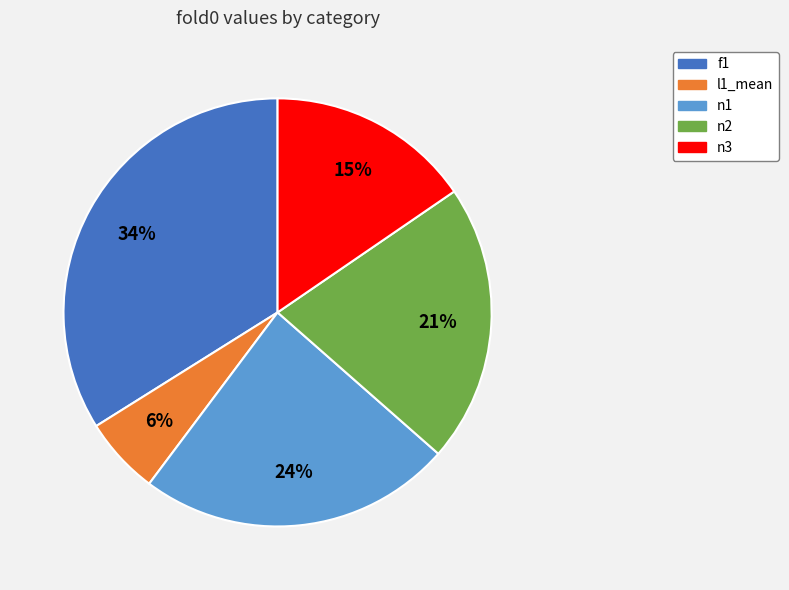

Count the number of slices in the pie.

5